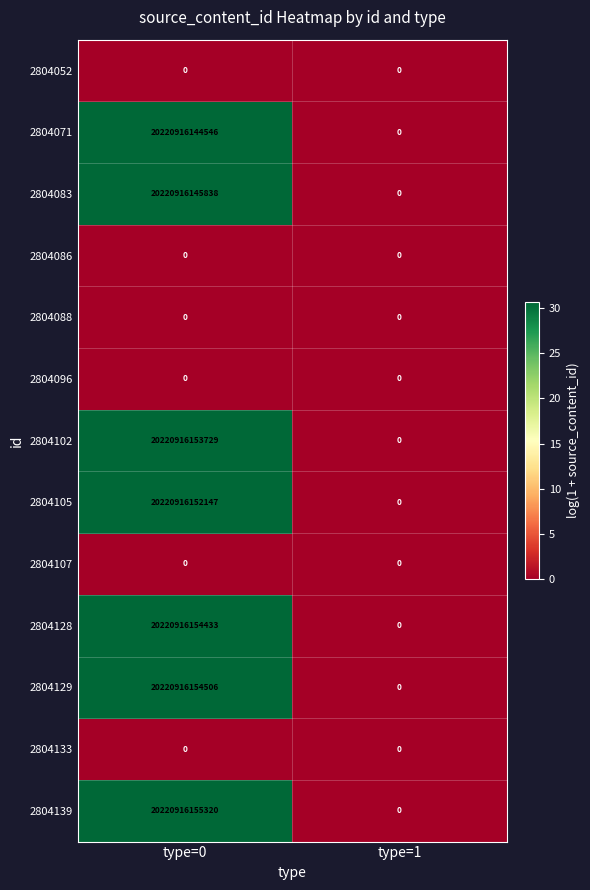

List the labels in order of 2804139 value, smallest first.

type=1, type=0